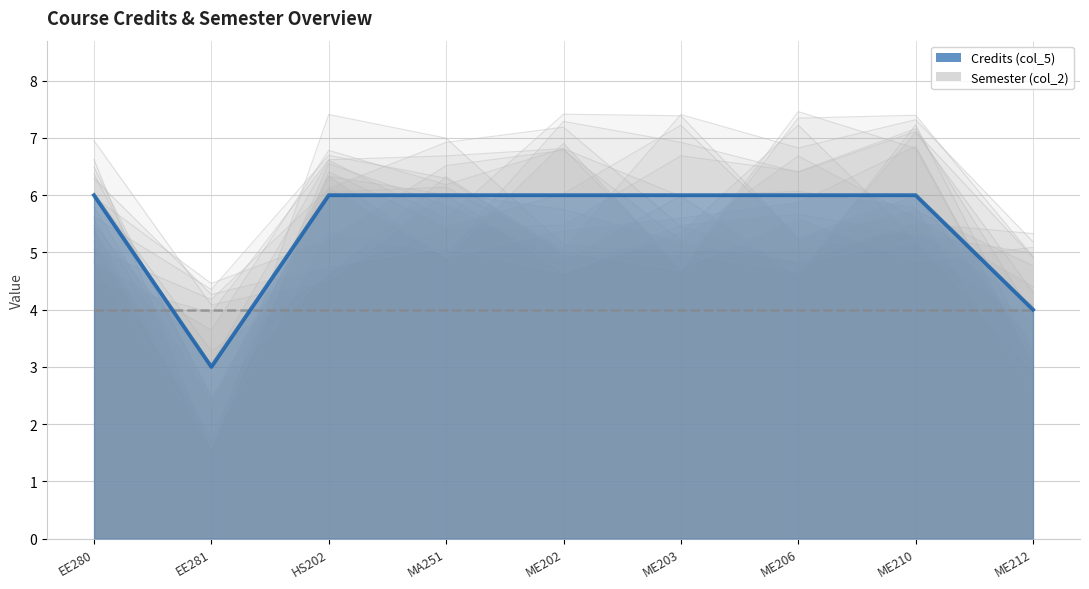

What is the ratio of the value at EE281 to the value at ME206?

0.5